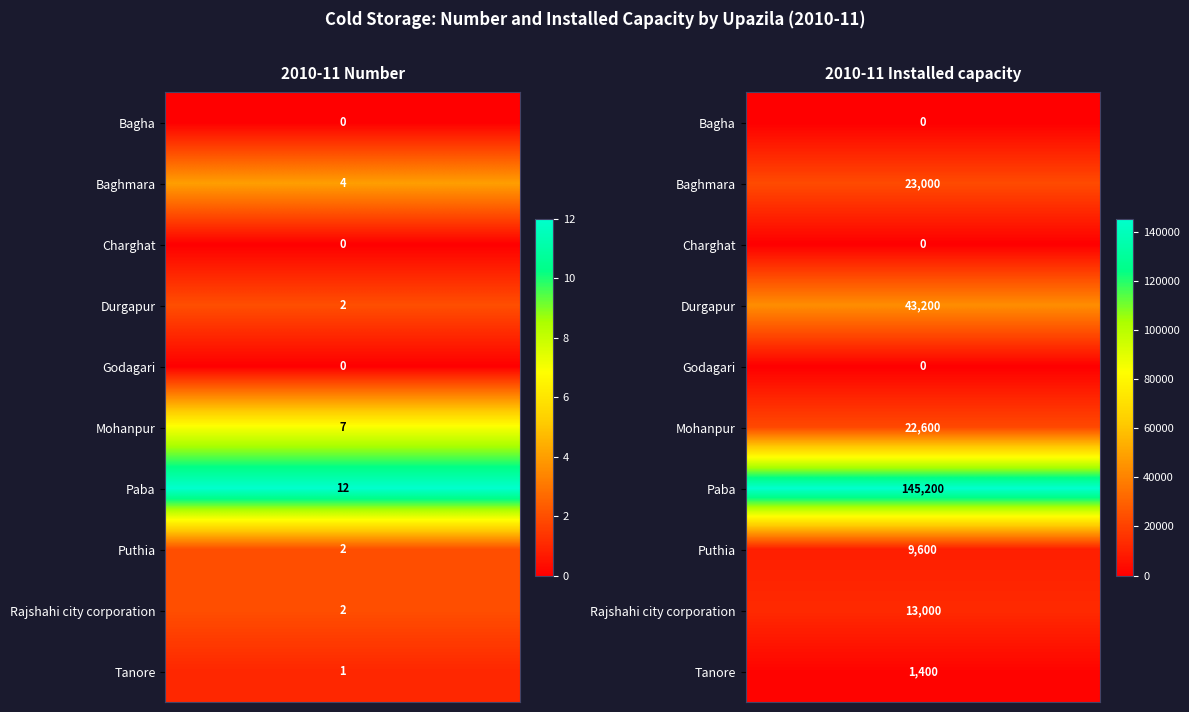

Reading left to right, list all the values displayed in this chart.

Bagha: 0=0	1=0
Baghmara: 0=4	1=23000
Charghat: 0=0	1=0
Durgapur: 0=2	1=43200
Godagari: 0=0	1=0
Mohanpur: 0=7	1=22600
Paba: 0=12	1=145200
Puthia: 0=2	1=9600
Rajshahi city corporation: 0=2	1=13000
Tanore: 0=1	1=1400